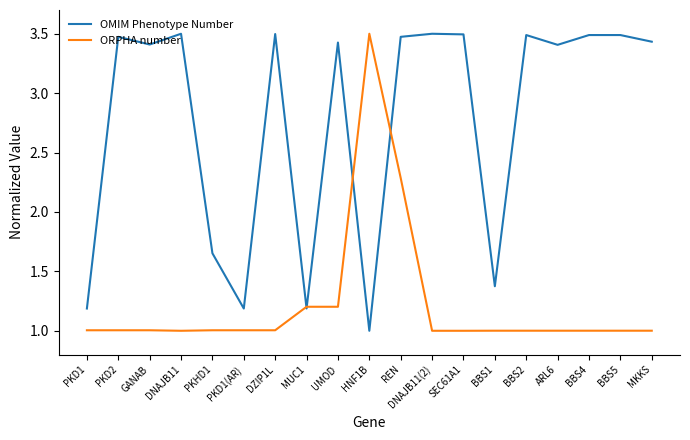

Is the value of OMIM Phenotype Number at BBS2 greater than the value of ORPHA number at GANAB?

Yes